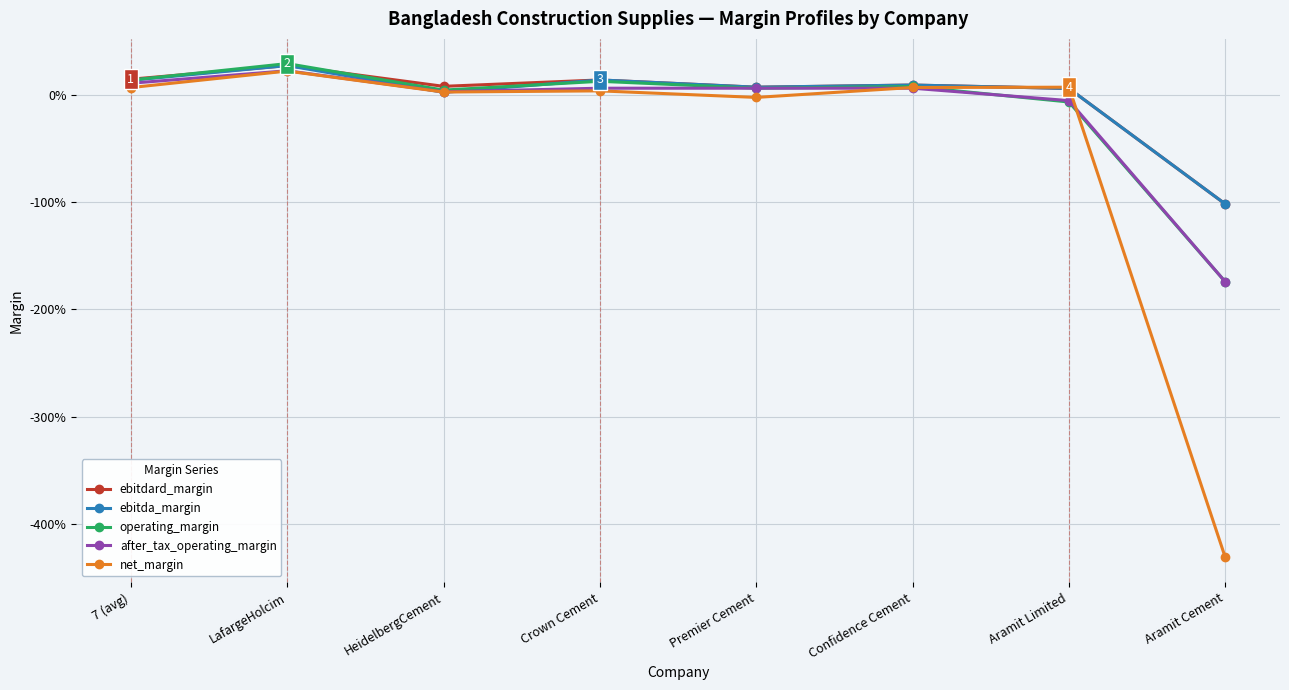

Does the chart have visible grid lines?

Yes